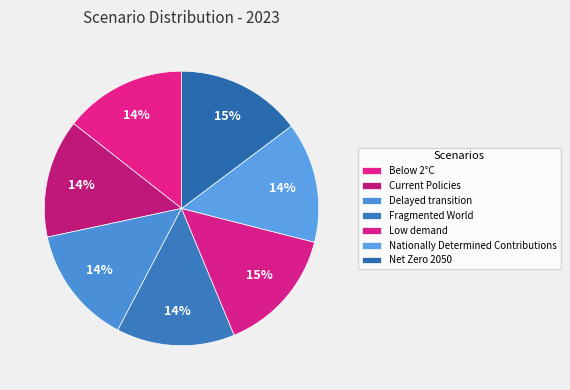

Which category has the smallest portion of the pie?

Fragmented World